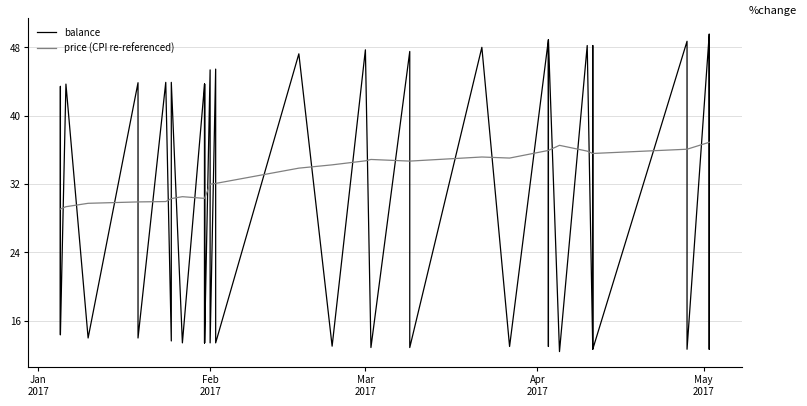

True or false: price (CPI re-referenced) and balance intersect in this chart.

True